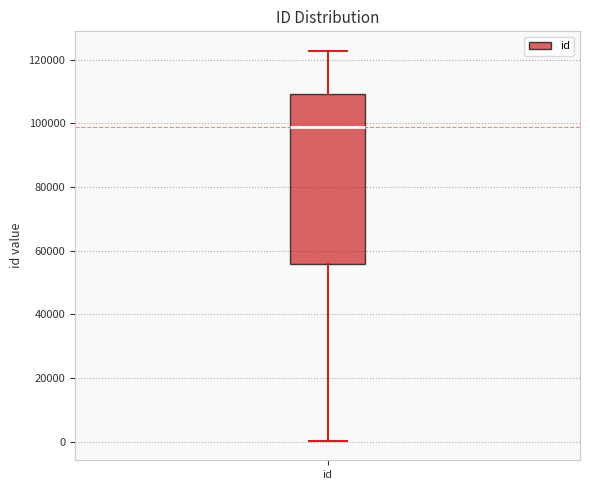

Where does the median line of the box for id sit on the y-axis? The values are not printed on the chart, so give them approximately, as read against the axis.

98000